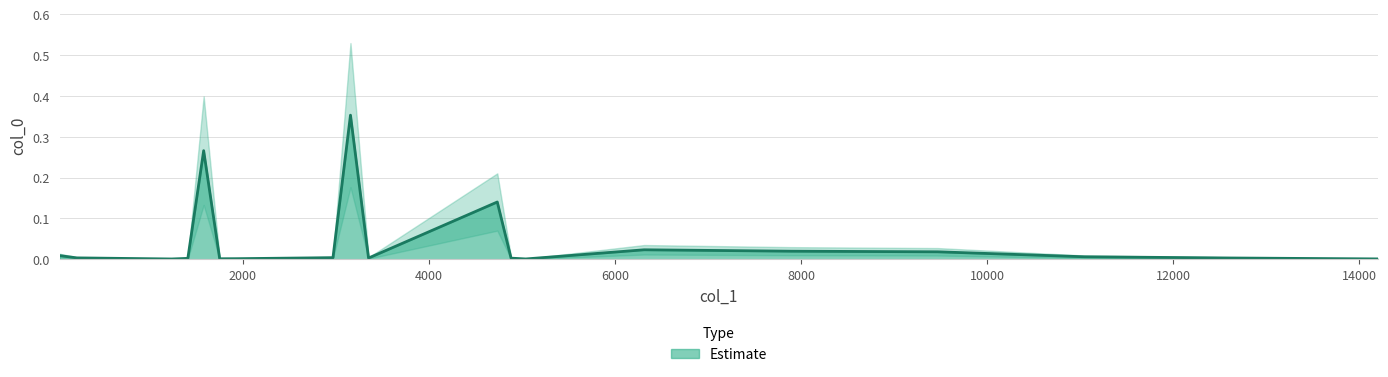

What position from the left is 30.043?

1